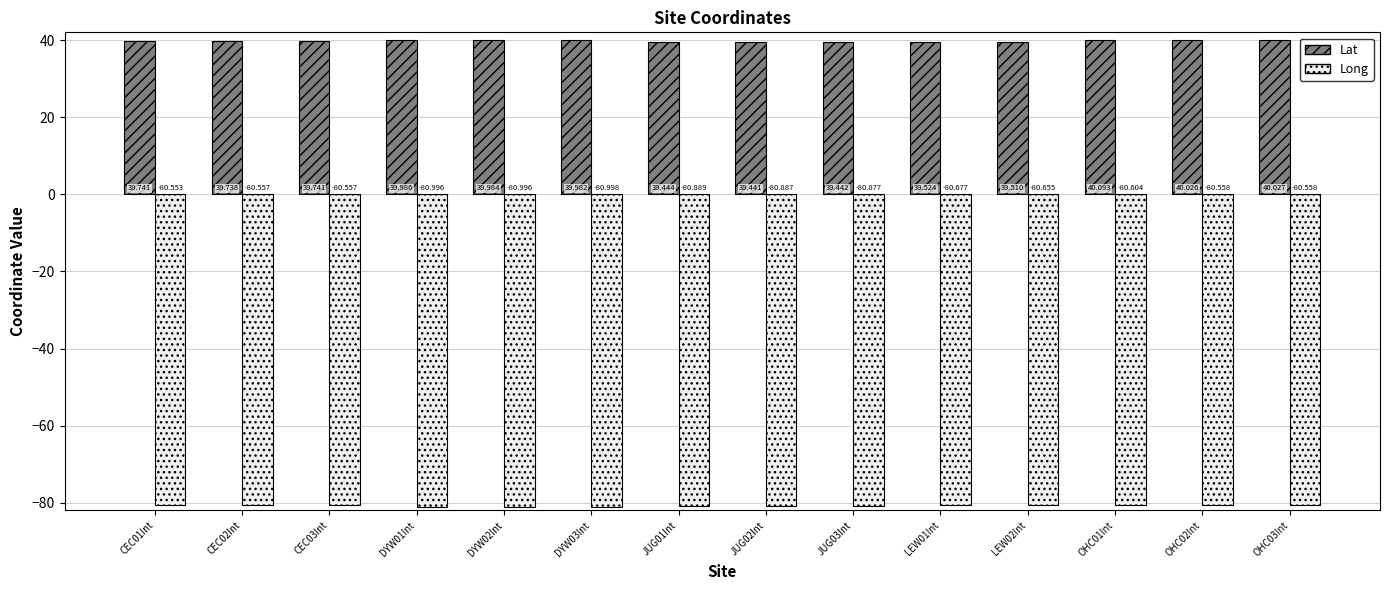

What is the approximate value of Lat at JUG03Int?

39.4